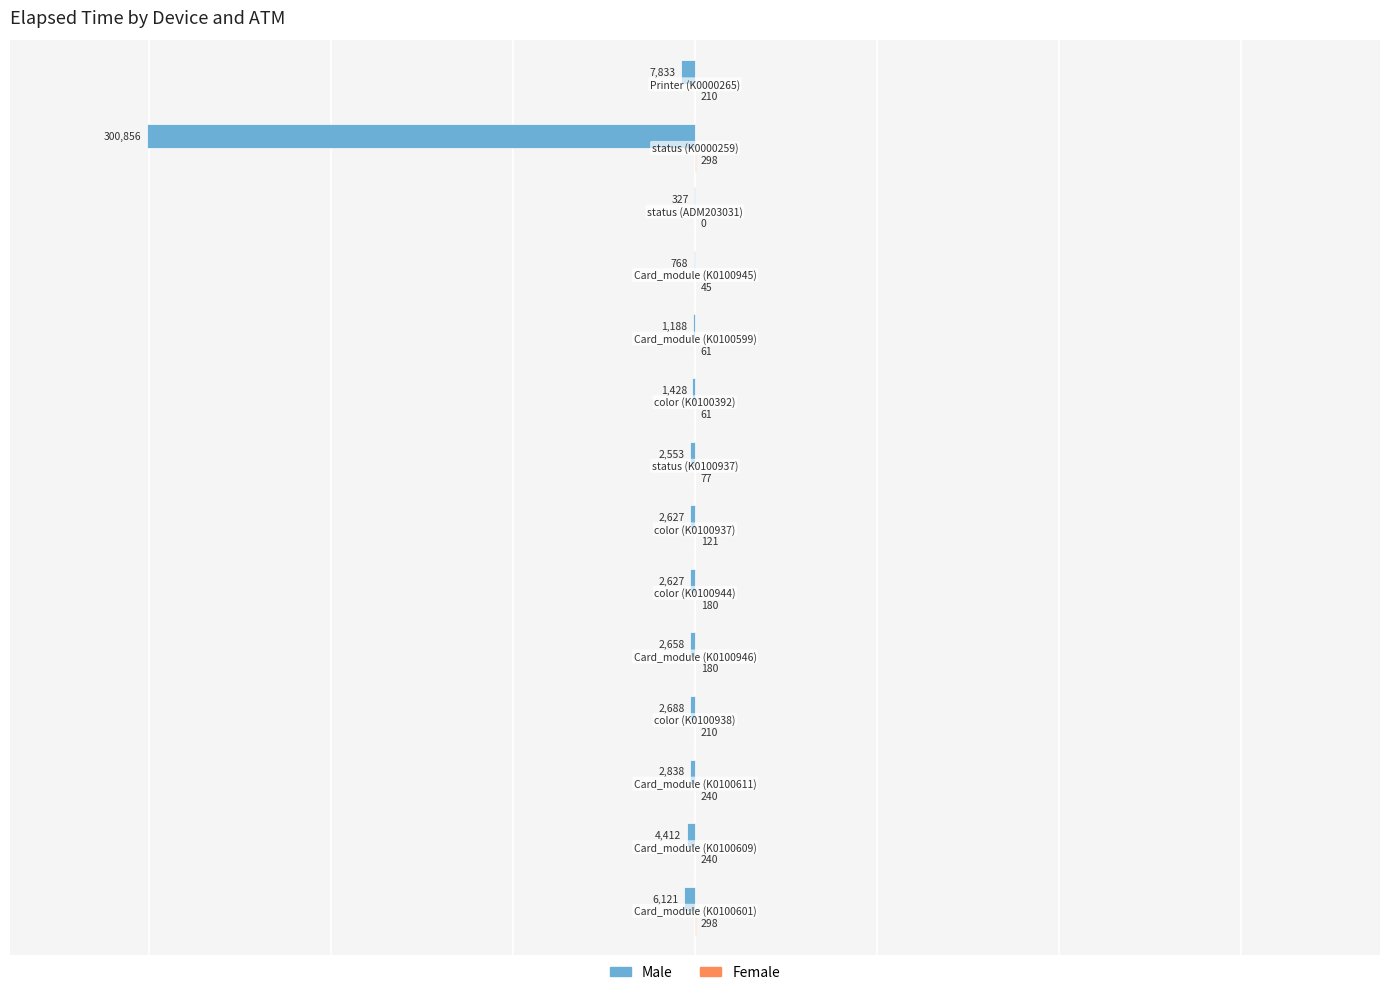

What is the greatest value displayed?

298